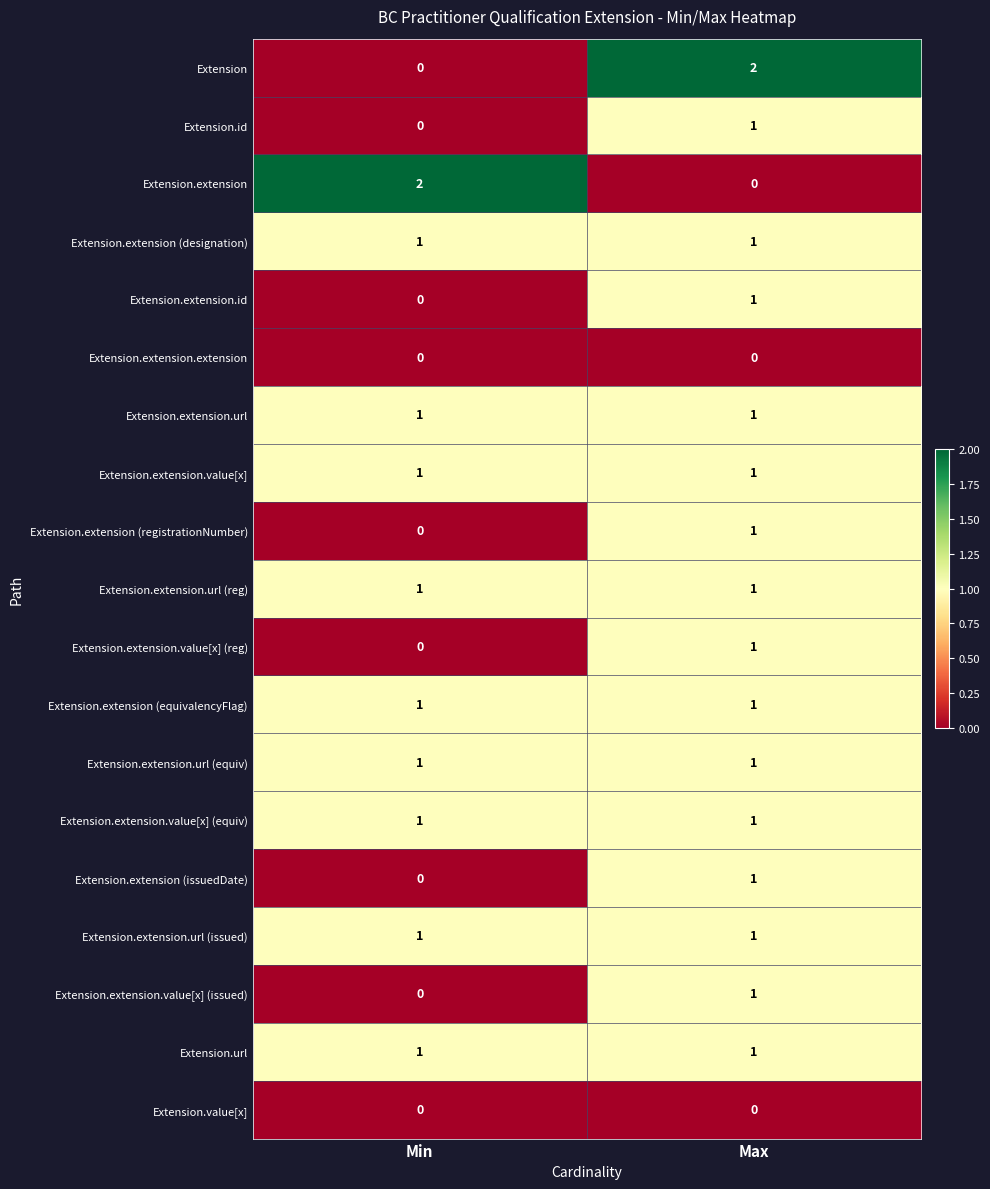

The value of Extension.url at Max is 1. True or false?

True